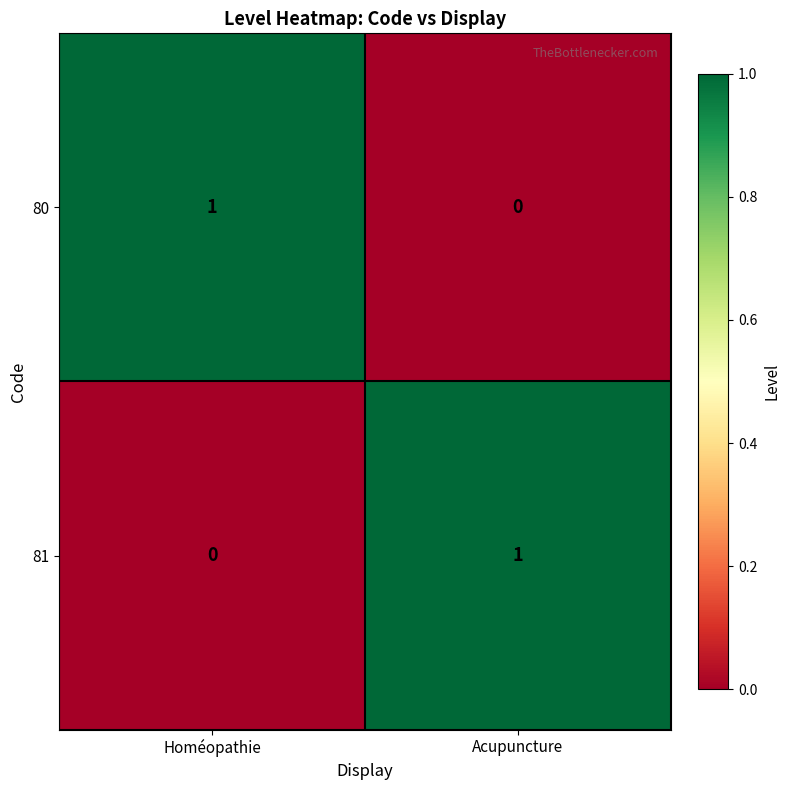

Is it true that 80 equals 2 at Homéopathie?

False